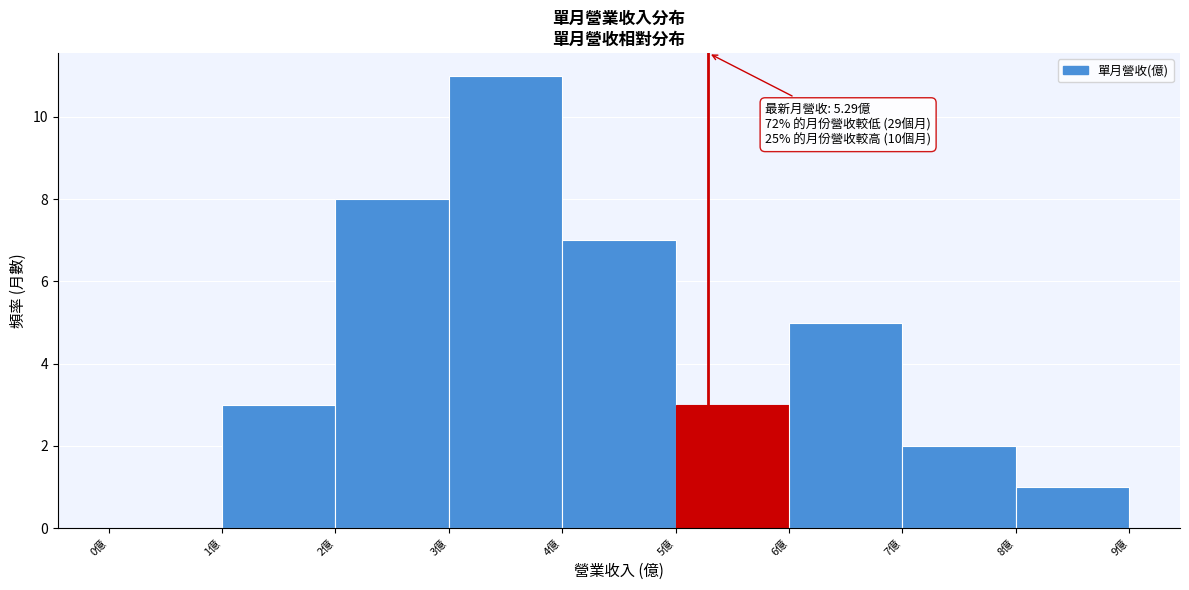

Over which range of the x-axis is the bar tallest?

3 to 4